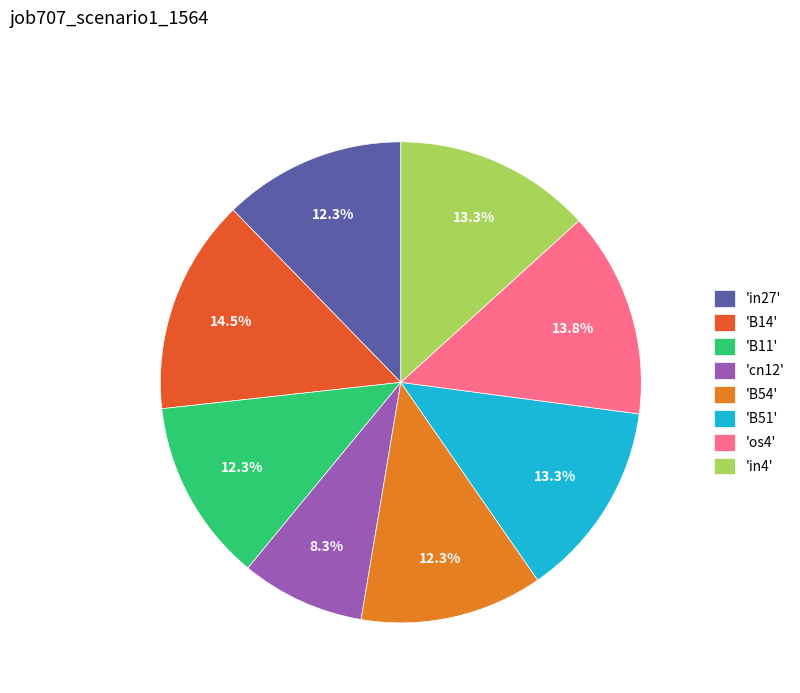

Which slice is the largest?

'B14'